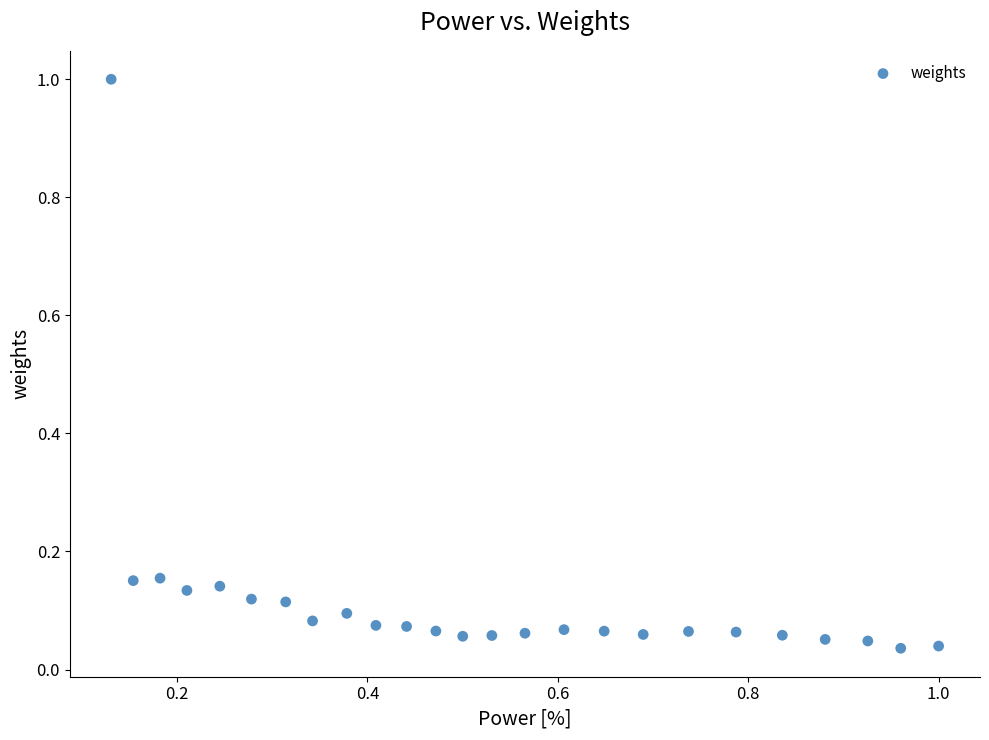

What is the range of Y values (max minus min)?

1.0